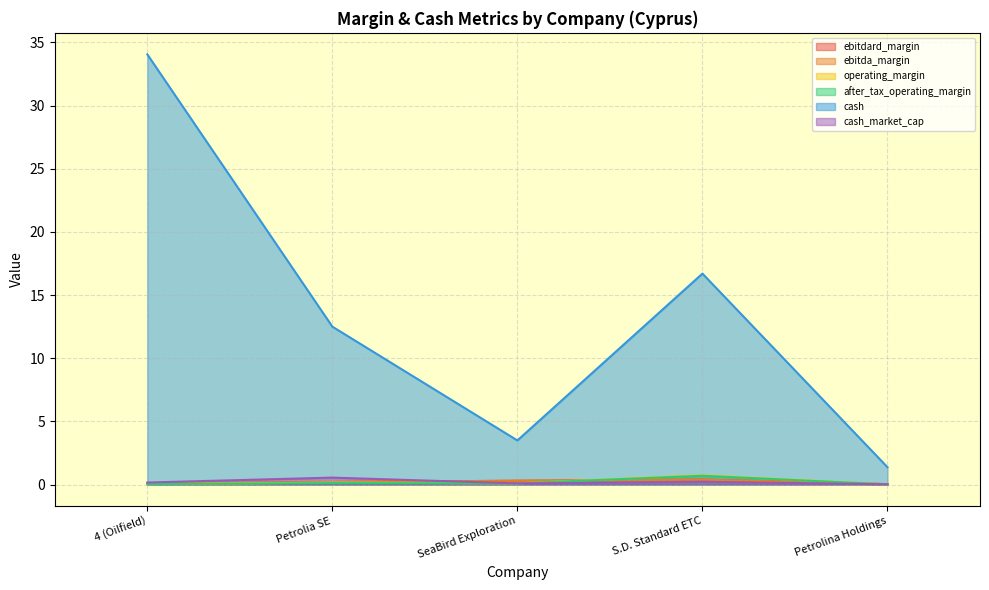

Which category has the lowest value across all series?

Petrolina Holdings